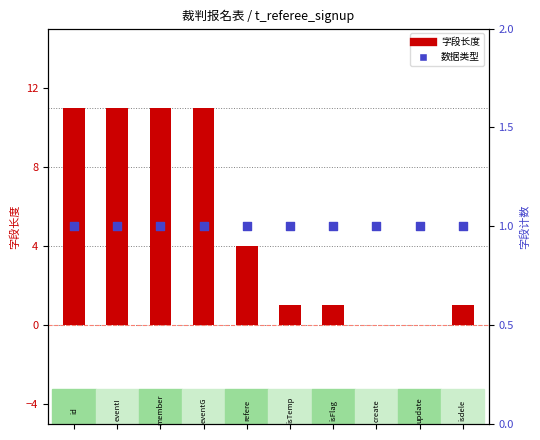

Which series has the widest spread of Y values?

字段长度